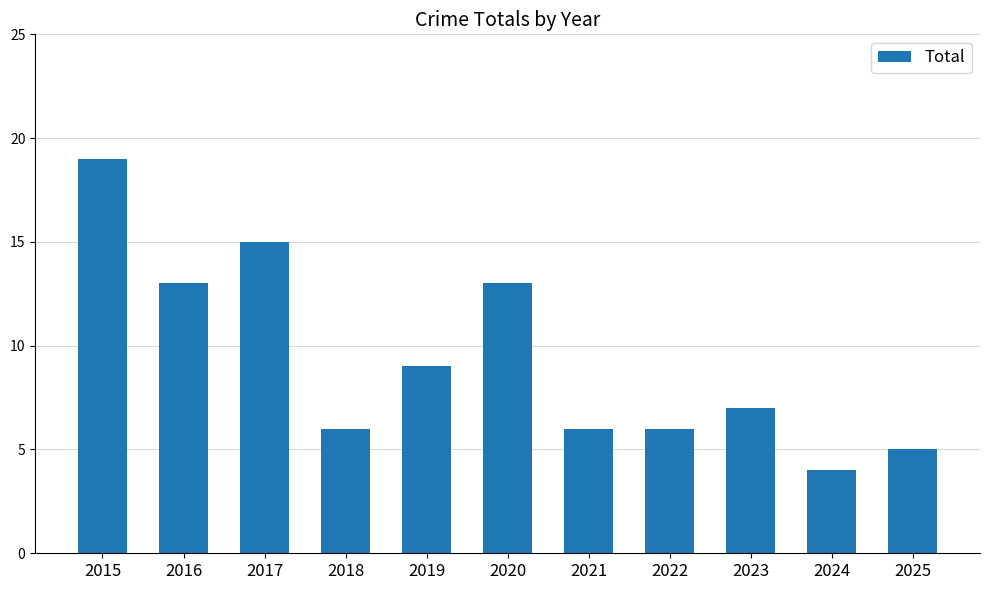

What is the value of the 8th bar from the left?

6